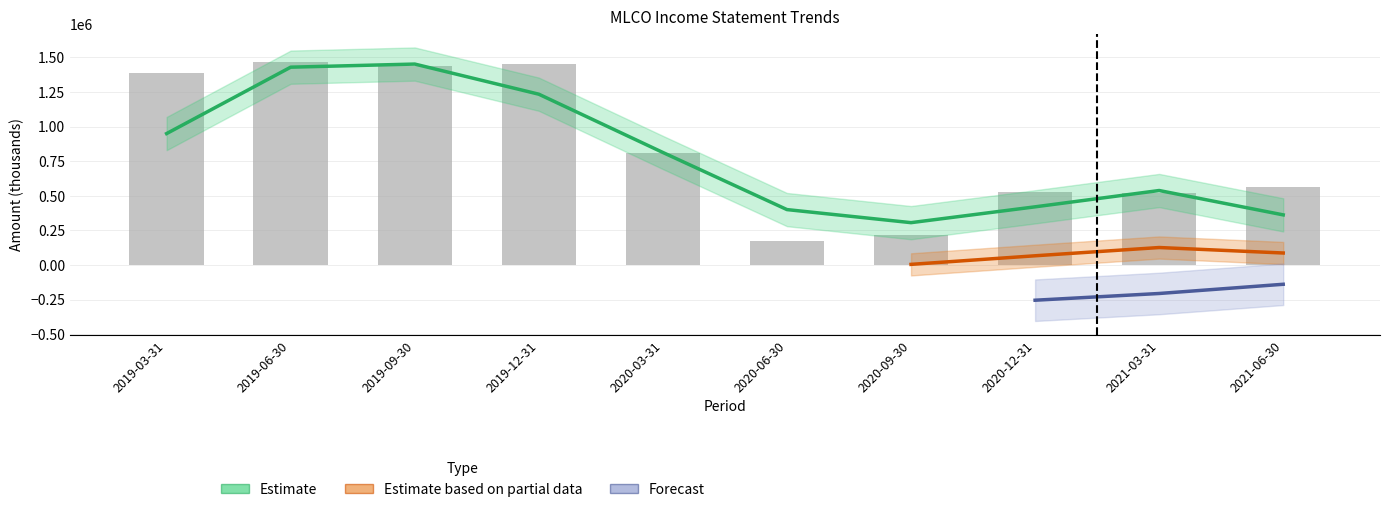

Where is Net Income nearest to the value -124000?

2021-06-30